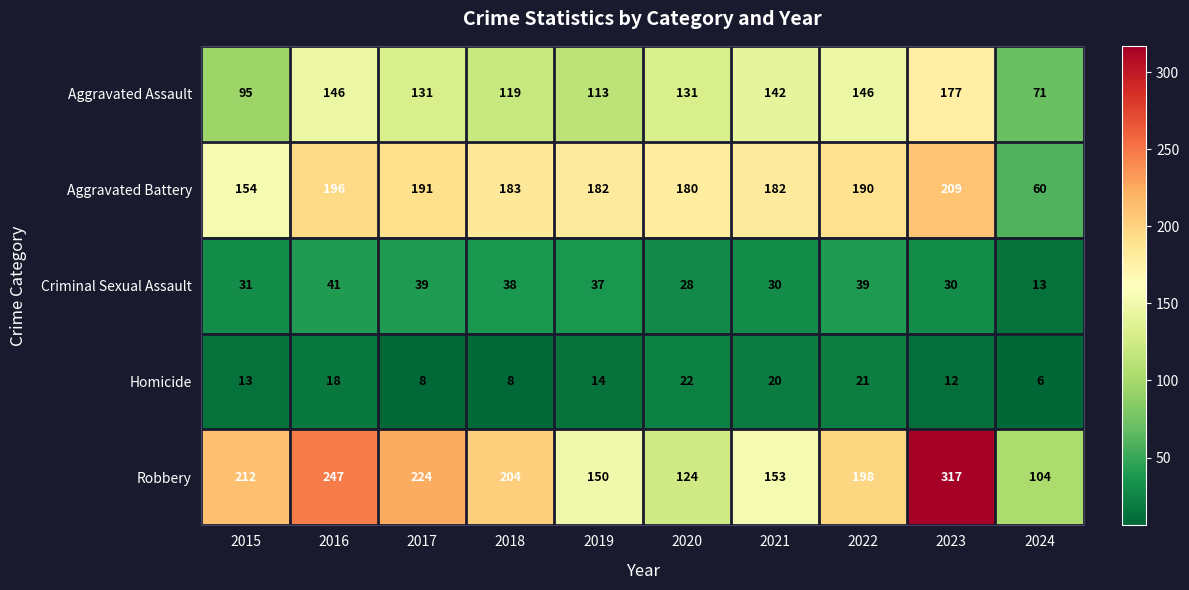

Where is Aggravated Battery nearest to the value 134?

2015